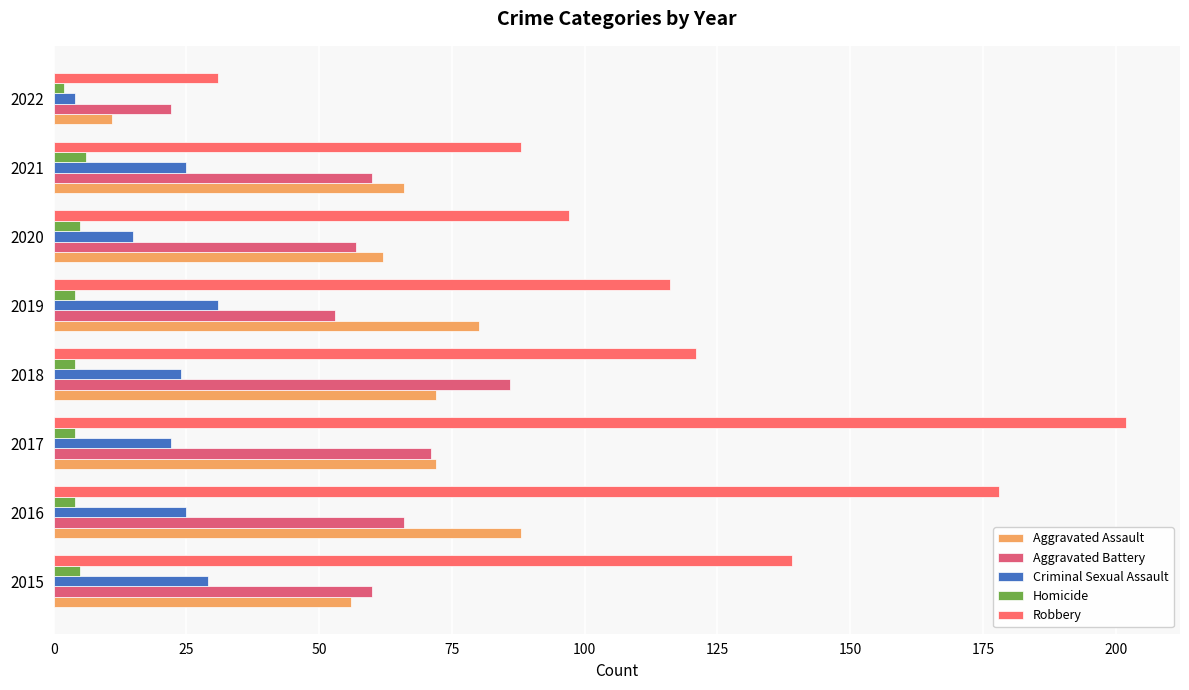

Are the bars horizontal?

Yes